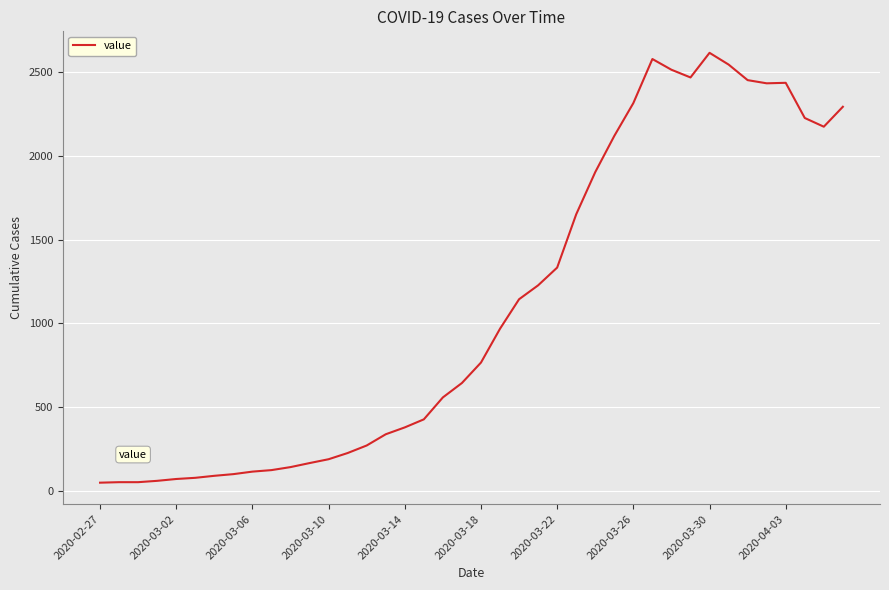

What is the difference between the maximum and minimum values?

2566